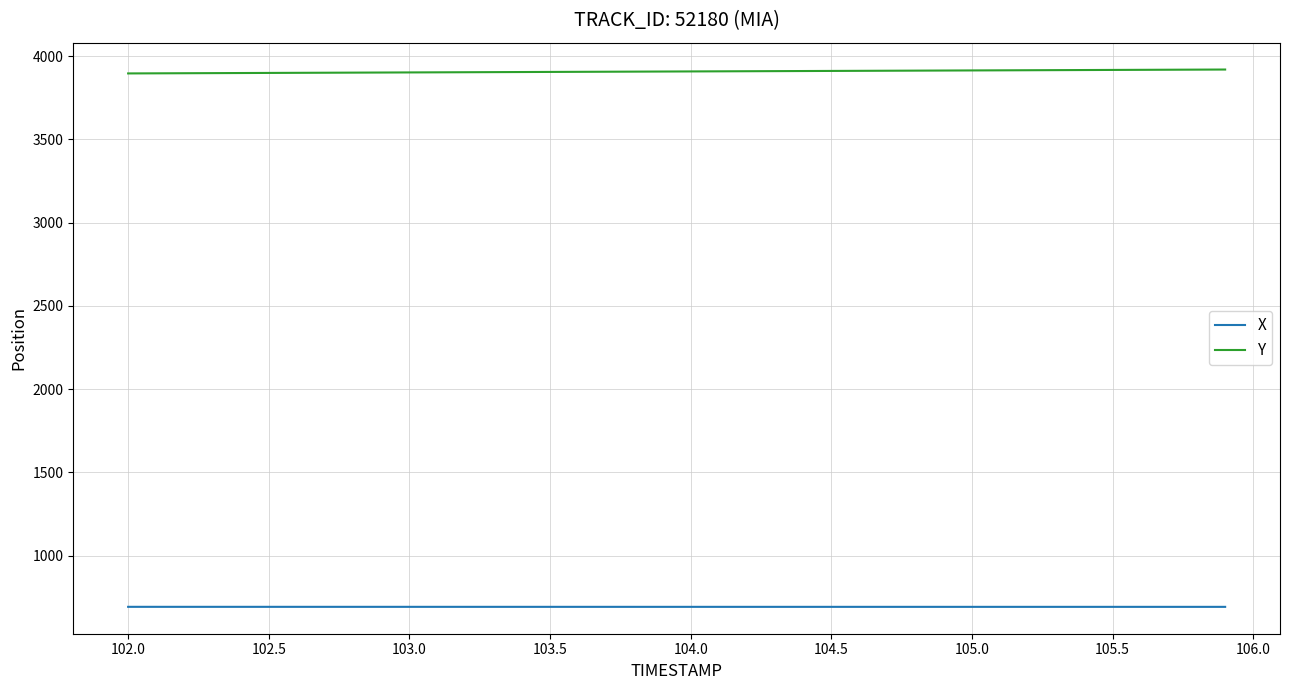

Is this an area chart (filled region under the line)?

No